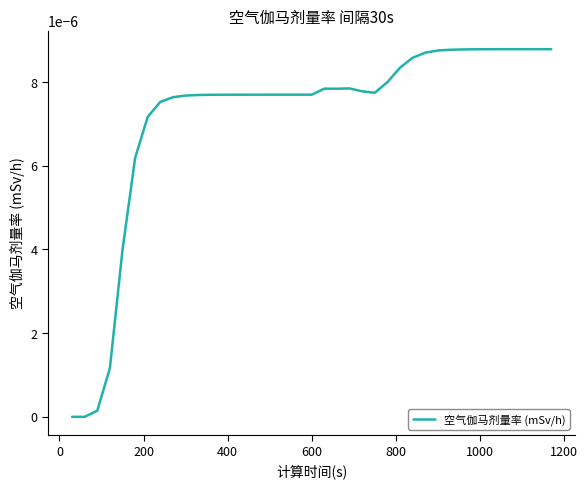

Does the chart have visible grid lines?

No